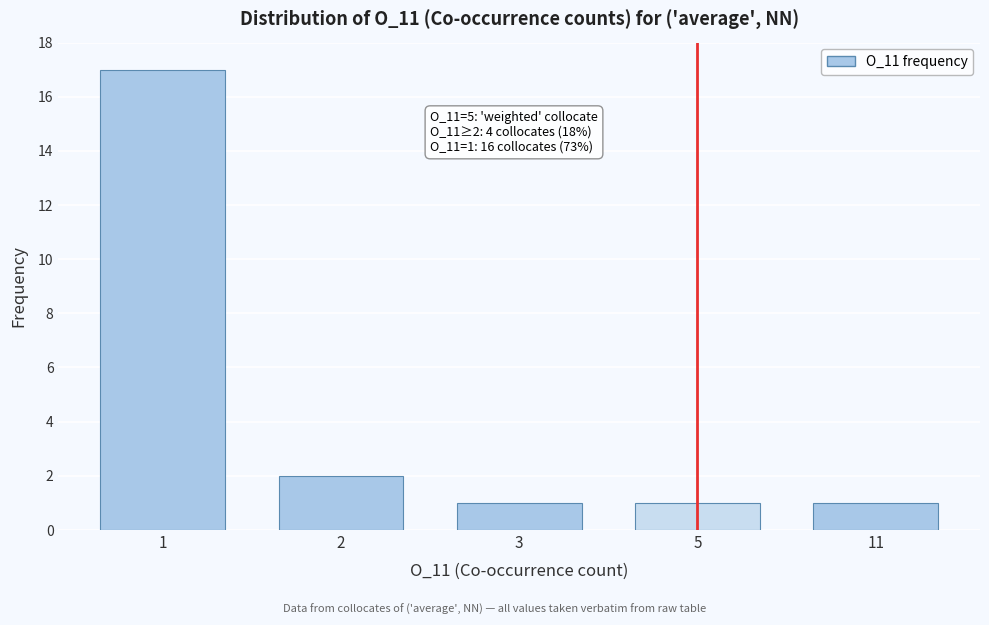

Reading left to right, what are all the values shown in this chart?

17	2	1	1	1